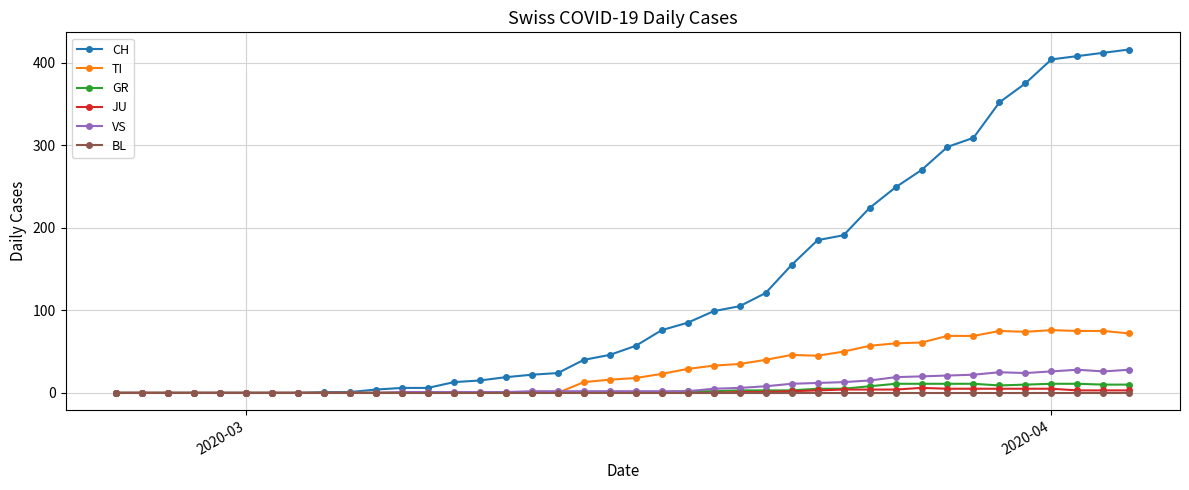

Rank the series by their maximum value, from highest to lowest.

CH, TI, VS, GR, JU, BL